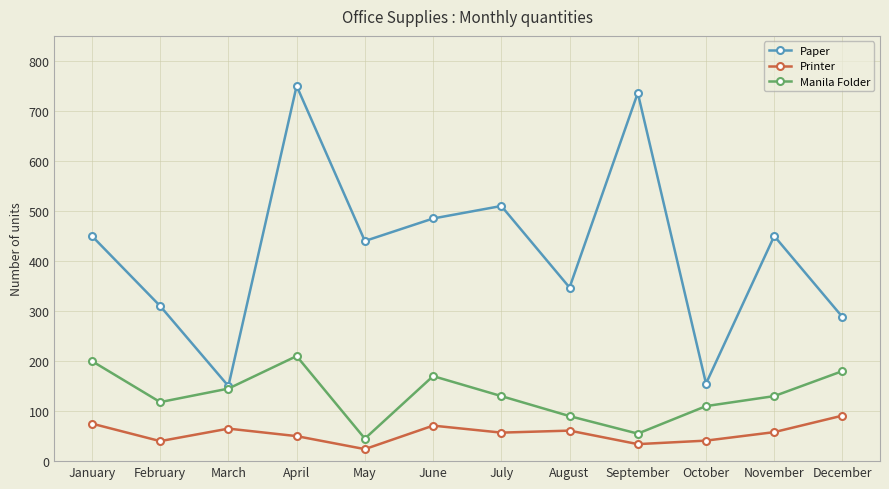

At how many categories does at least one series exceed 584?

2